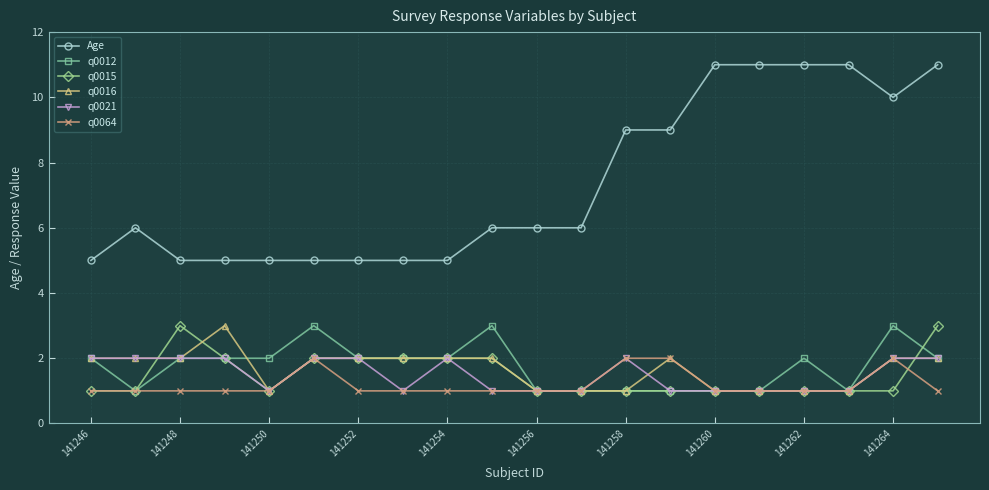

What is the value of the q0064 point at the 5th from the left?

1